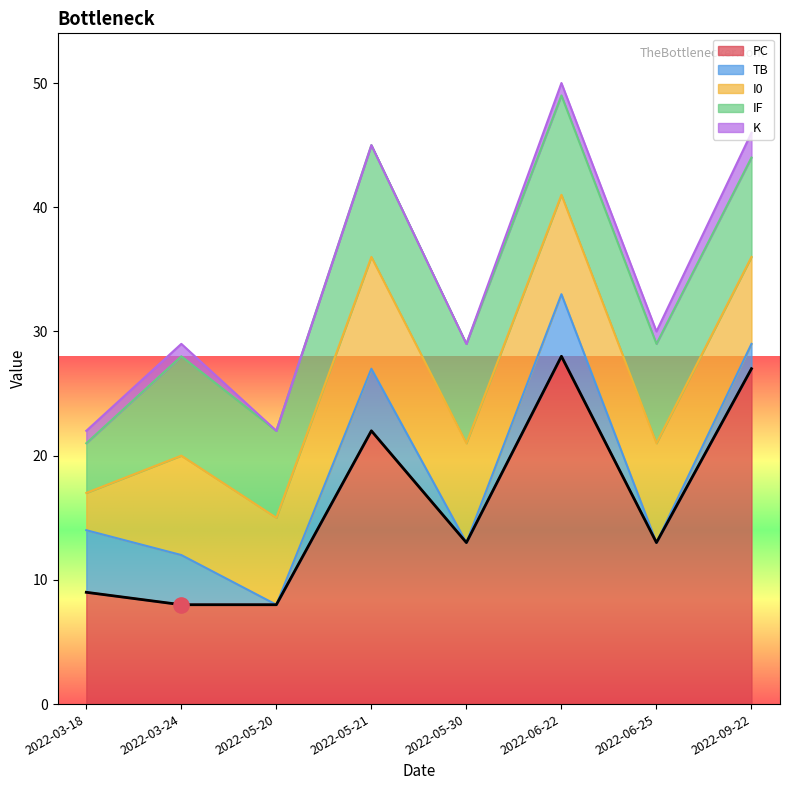

What is the total value across all series at 2022-05-21?

45